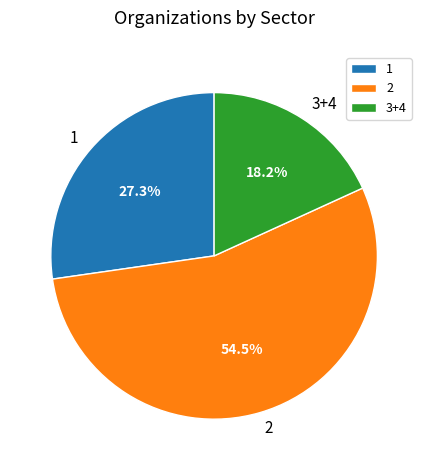

What is the smallest slice in the pie chart?

3+4